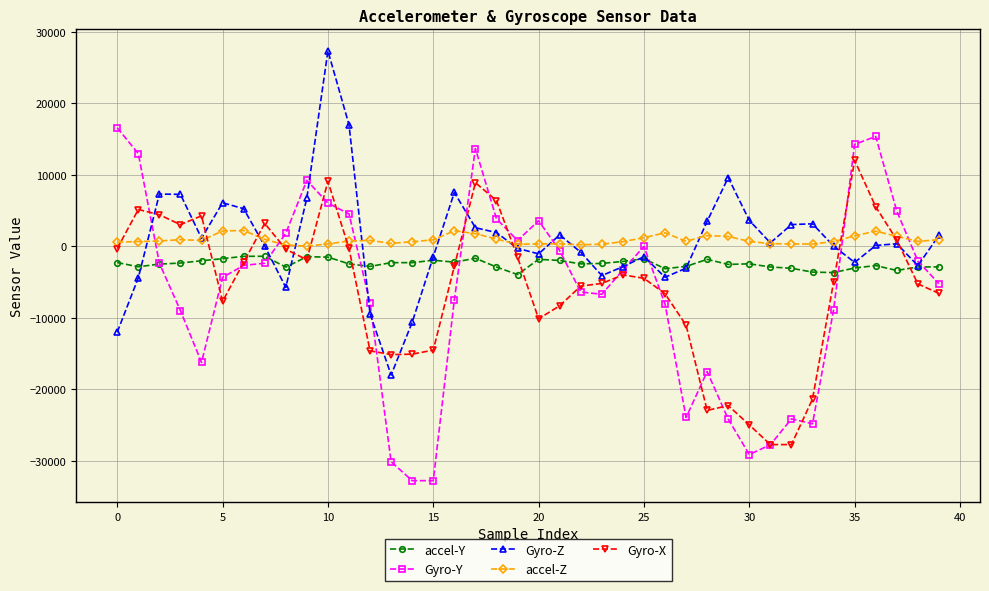

What are all the series names shown in the legend?

accel-Y, Gyro-Y, Gyro-Z, accel-Z, Gyro-X